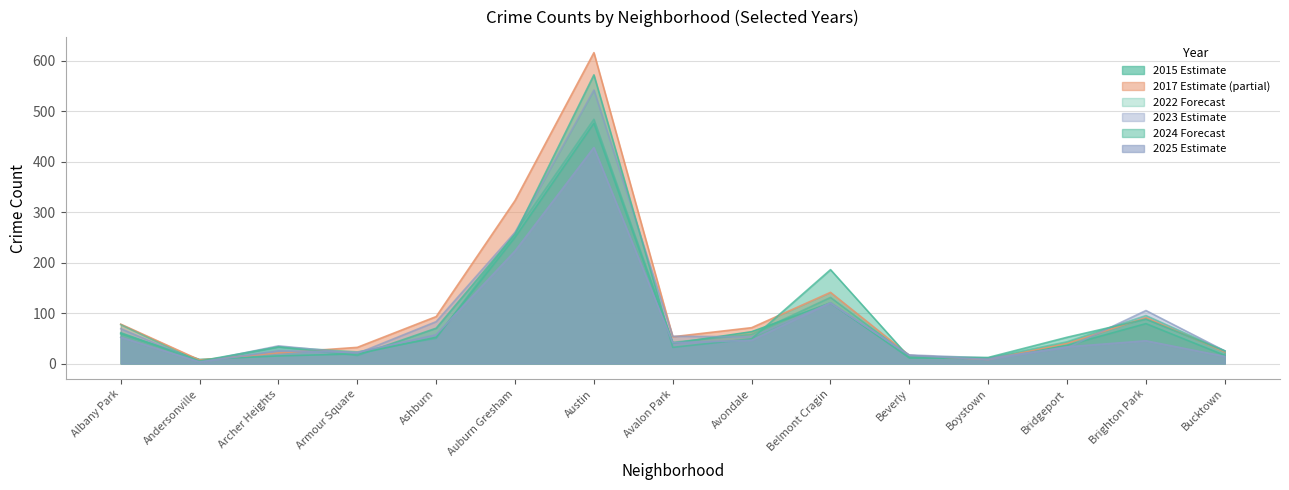

The value of 2015 at Belmont Cragin is 49. True or false?

False